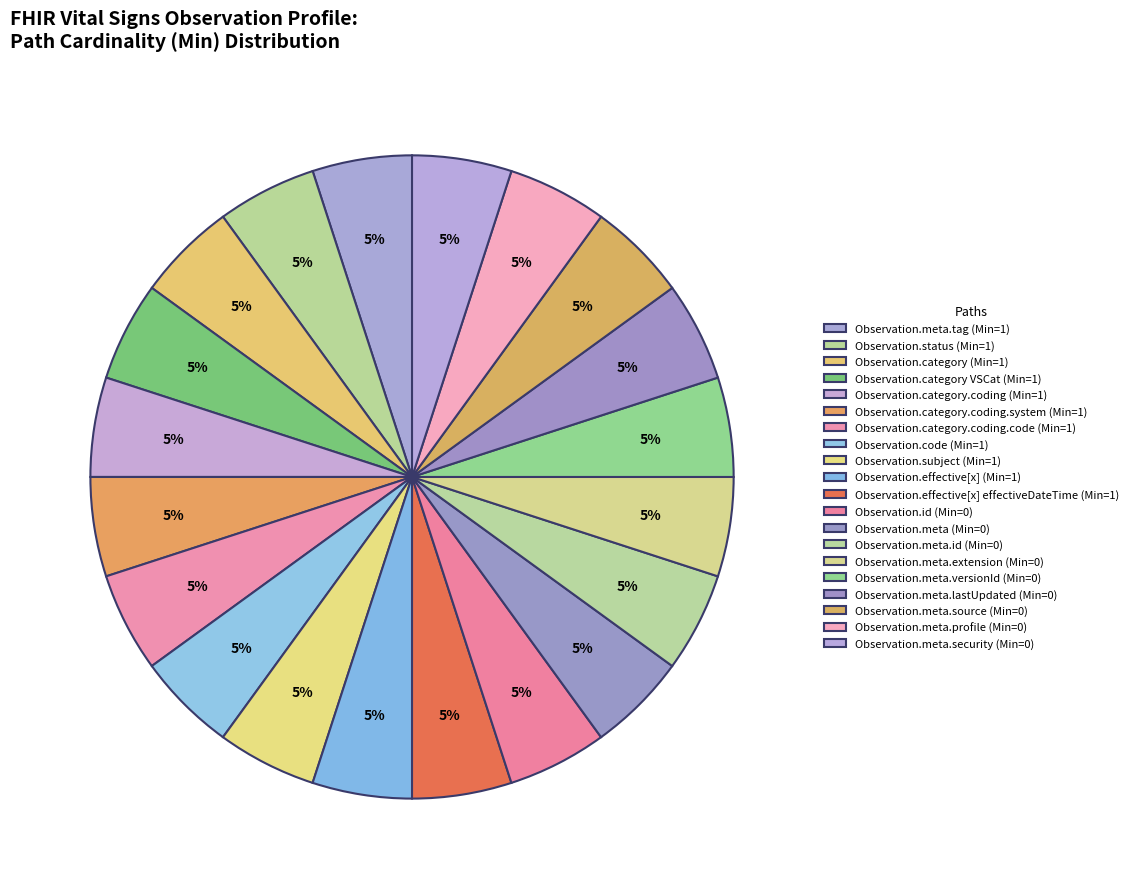

Count the number of slices in the pie.

20